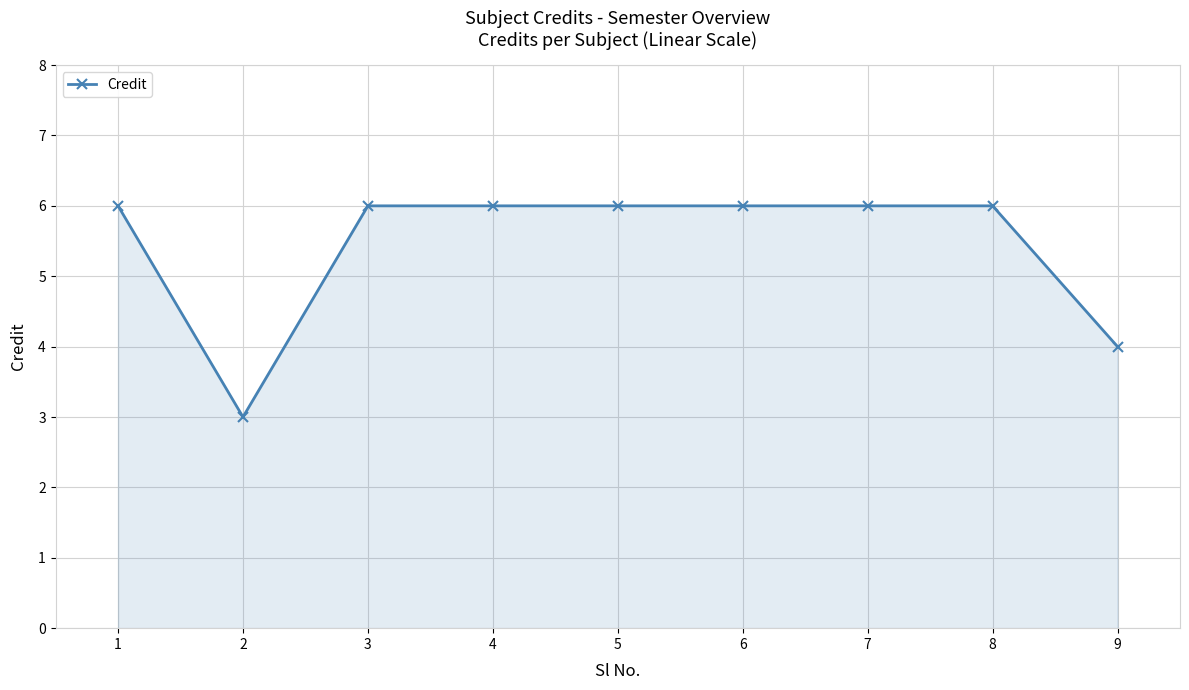

Reading left to right, what are all the values shown in this chart?

6	3	6	6	6	6	6	6	4